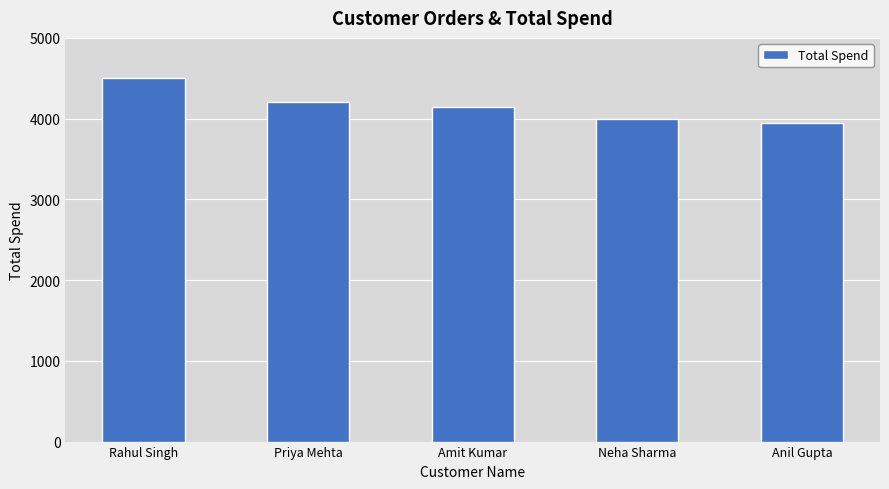

Which label corresponds to the largest value in the chart?

Rahul Singh